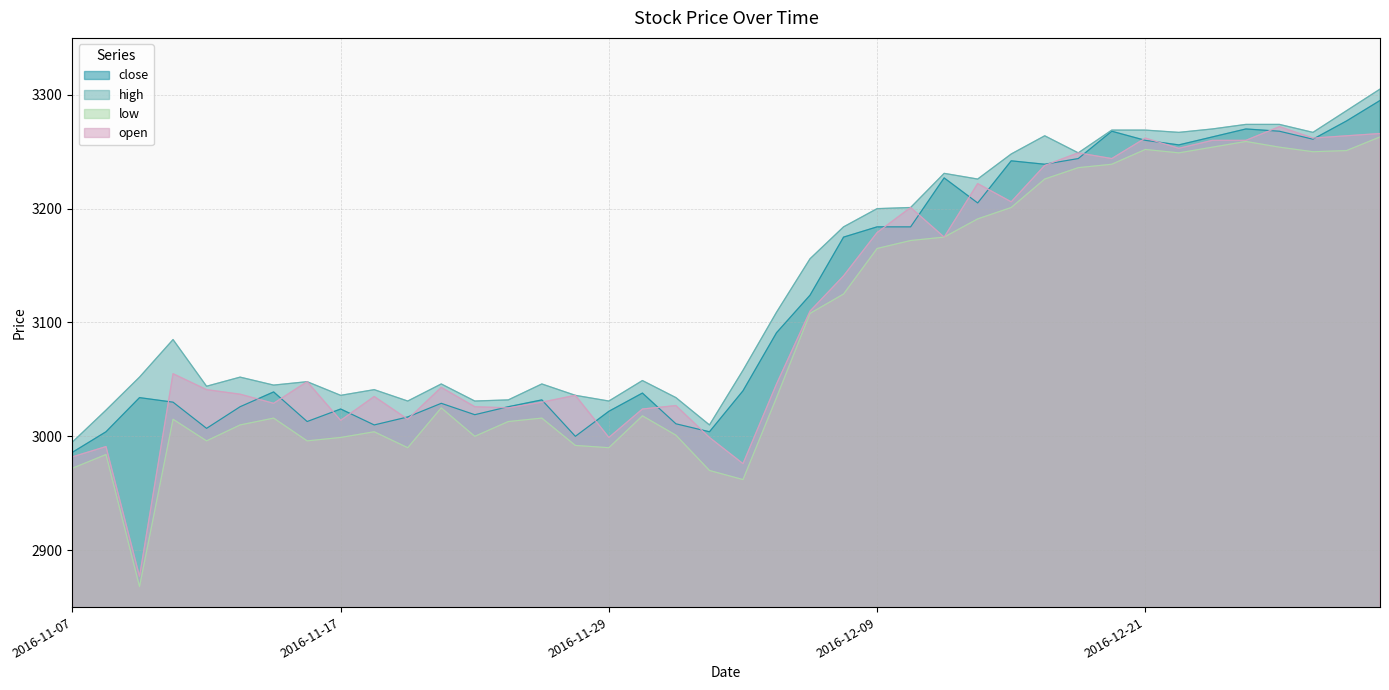

Which series has the largest range (max minus min)?

low